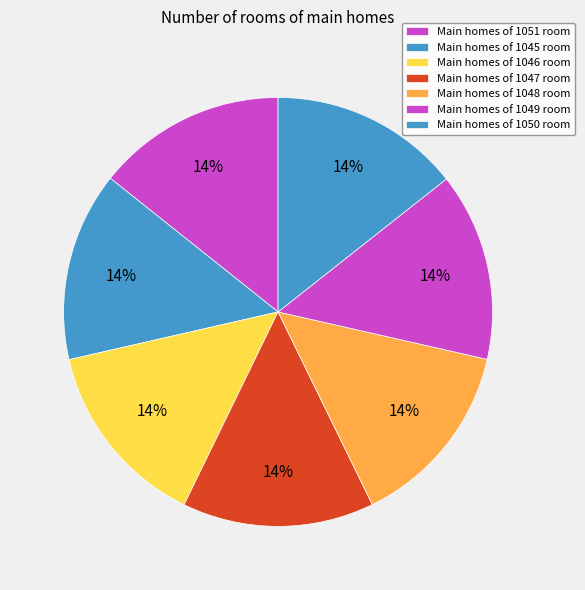

How many slices are in this pie chart?

7